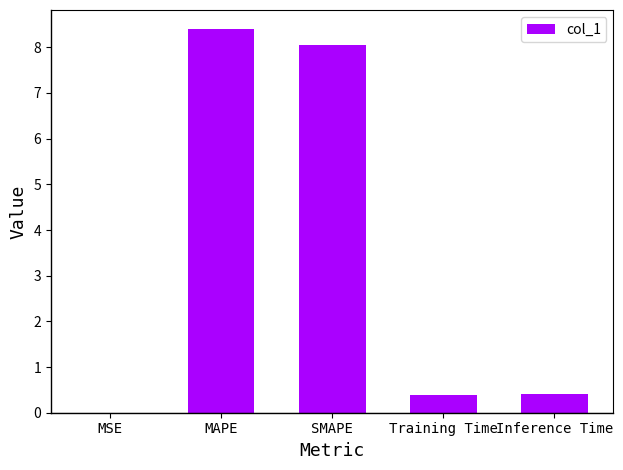

What is the sum of the values at Inference Time and Training Time?

0.8